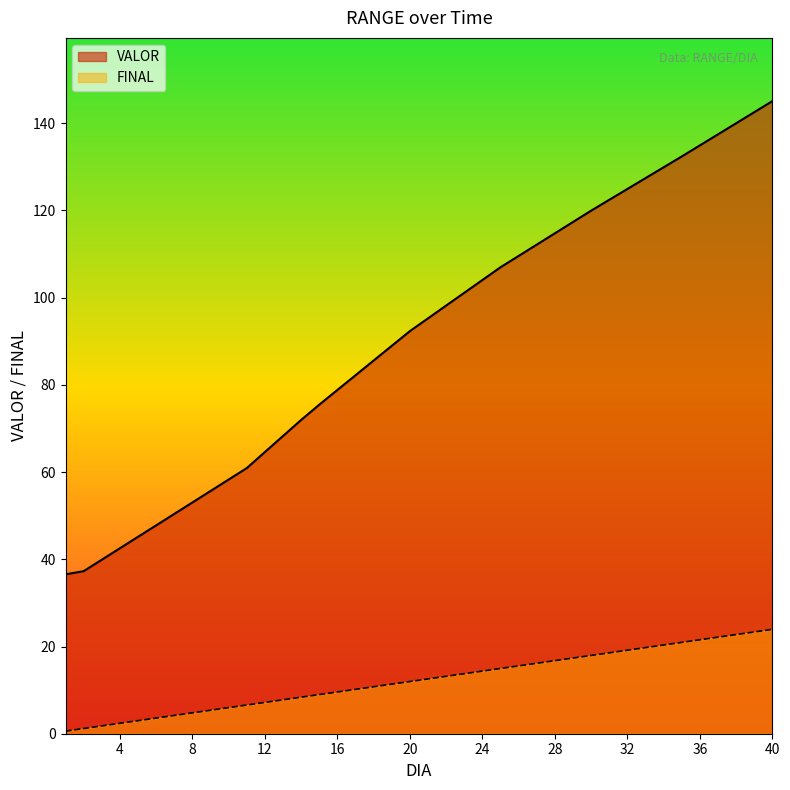

True or false: FINAL has a value of 22.7 at 38.

True